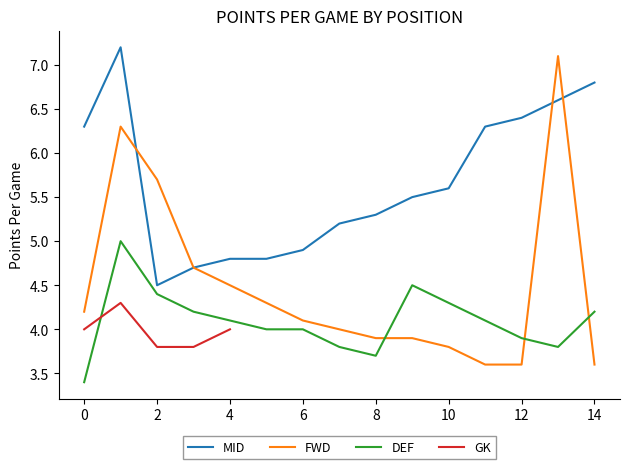

What is the highest value of the FWD series?

7.1